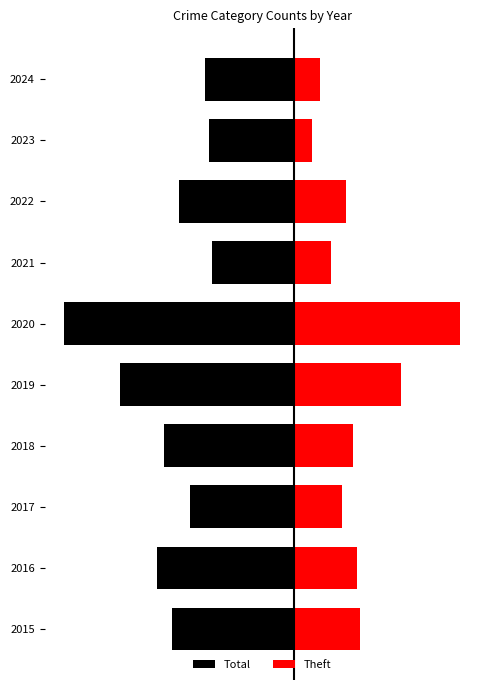

At how many categories does at least one series exceed 26?

2